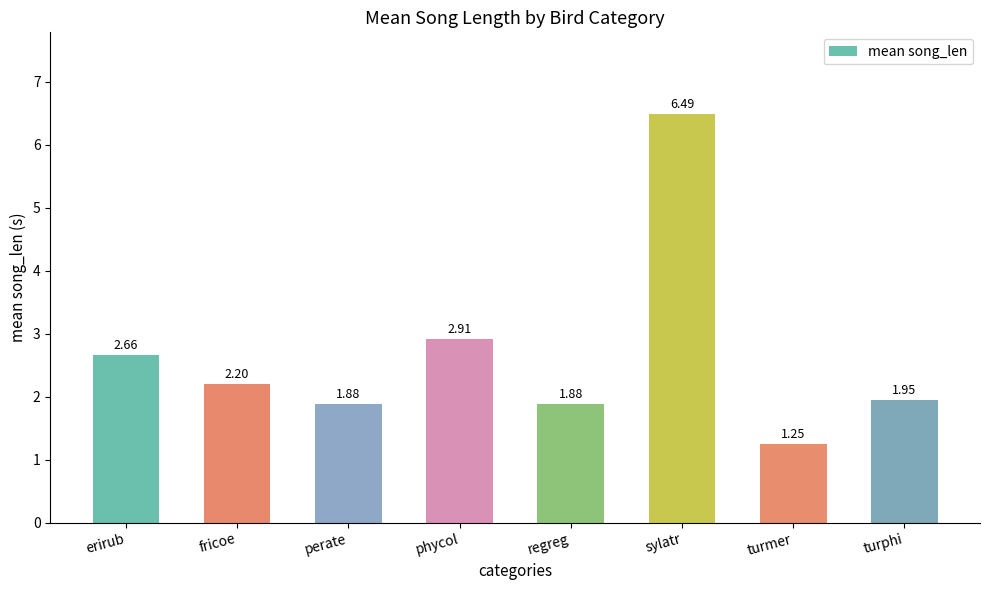

What is the difference between the second highest and minimum values?

1.7